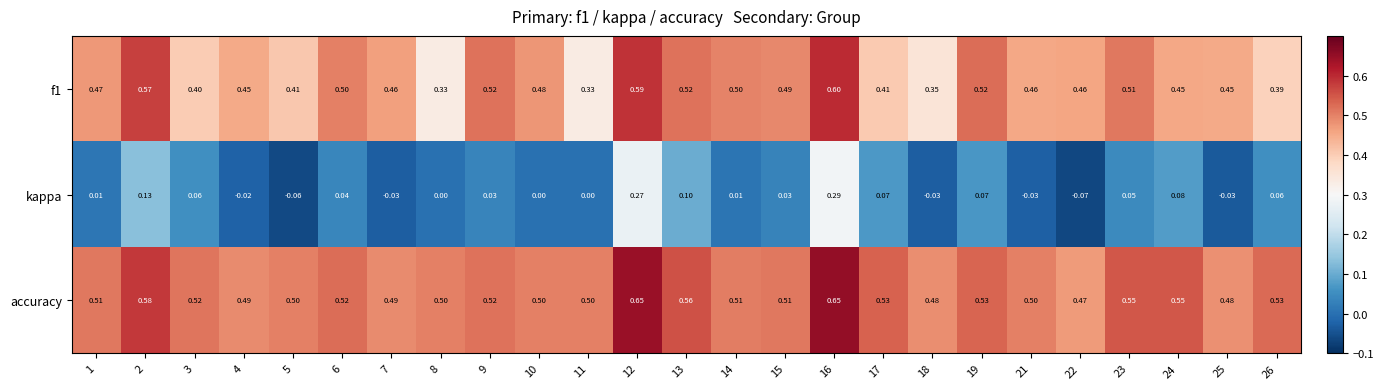

Which series has the largest range (max minus min)?

kappa